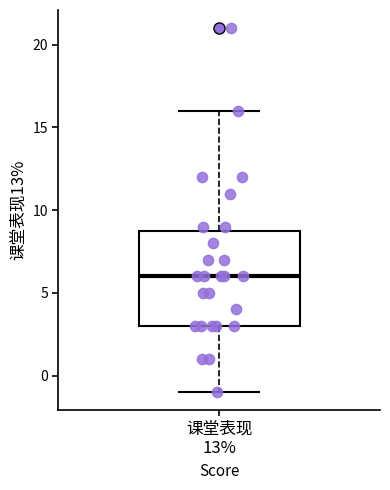

Where does the lower whisker of the box for 课堂表现 13% end on the y-axis? The values are not printed on the chart, so give them approximately, as read against the axis.

-1